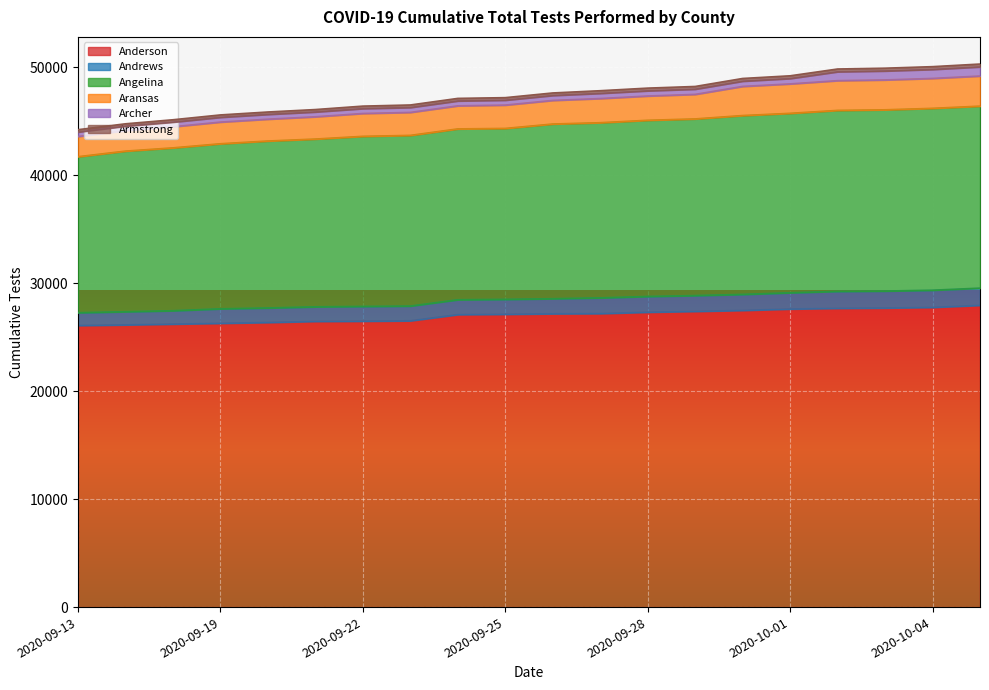

Does the chart display data point markers on the line(s)?

No